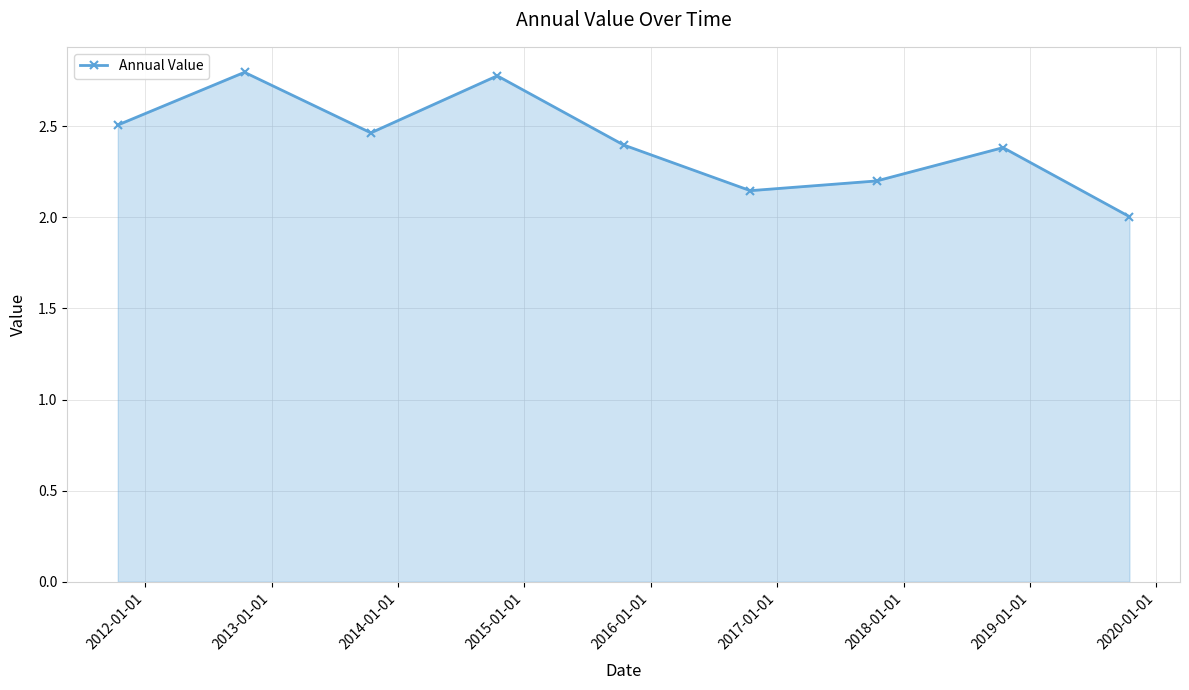

What is the maximum value shown in the chart?

2.8